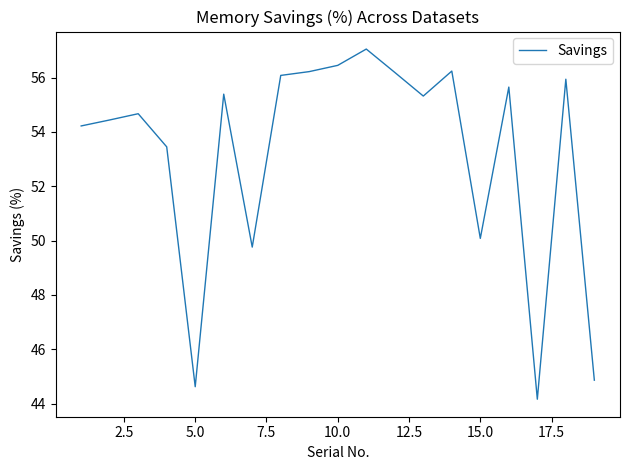

What is the difference between the maximum and minimum values?

12.9